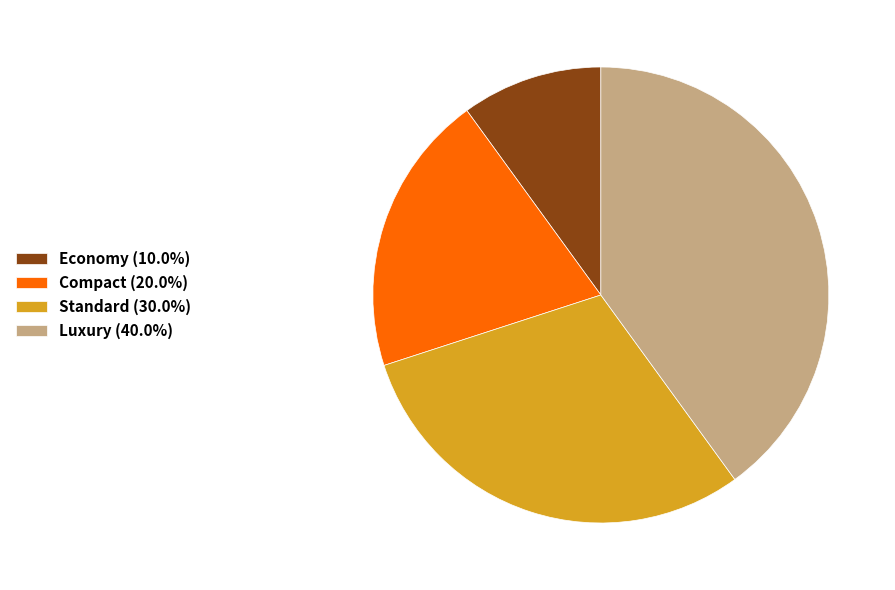

Is it true that Compact is 8% of the pie?

False